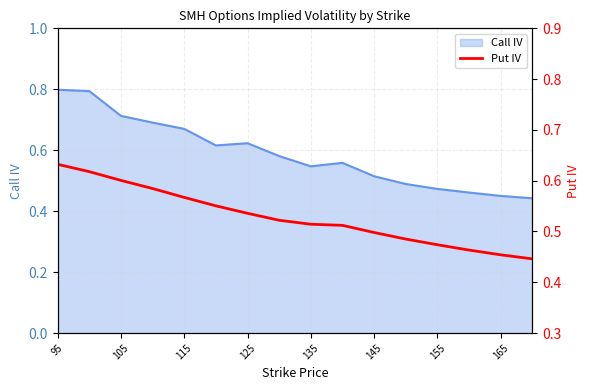

What is the highest value of the Call IV series?

0.8